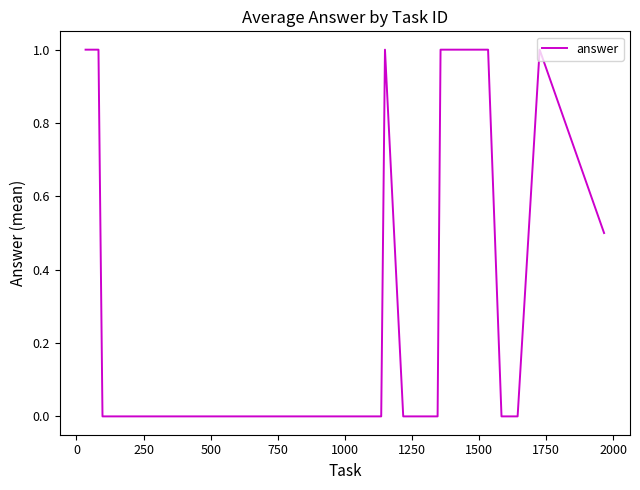

What is the average value?

0.3